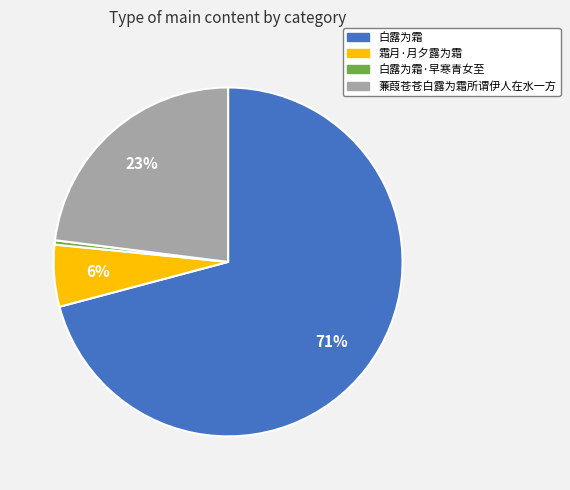

Is there a majority slice in this chart?

Yes